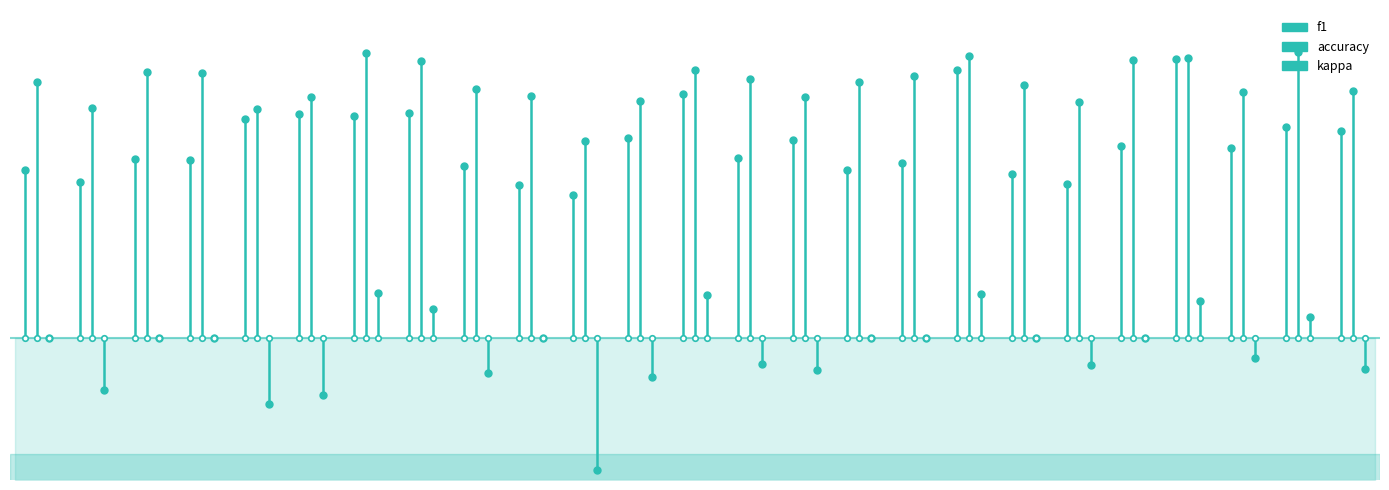

What is the greatest value displayed?

0.5